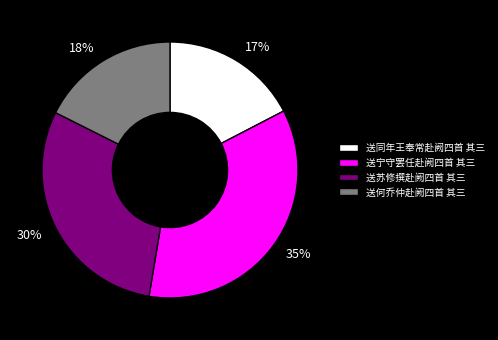

To the nearest percent, what portion does 送何乔仲赴阙四首 其三 represent?

18%